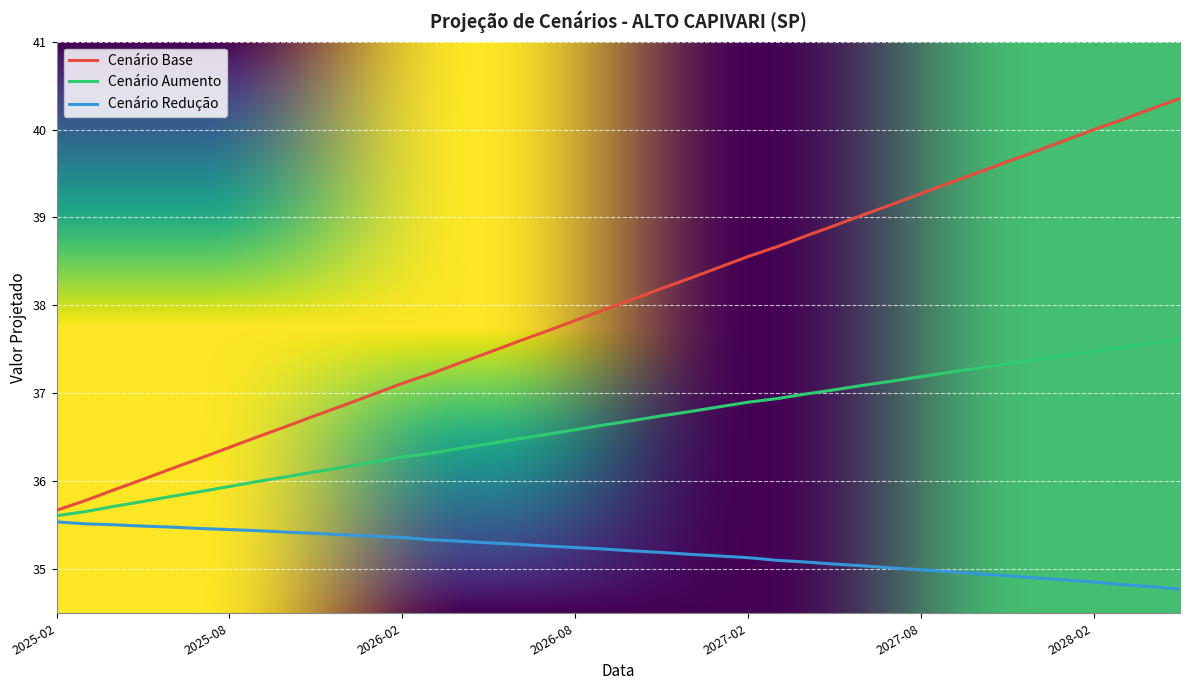

Which series has the largest total across all categories?

Cenário Base